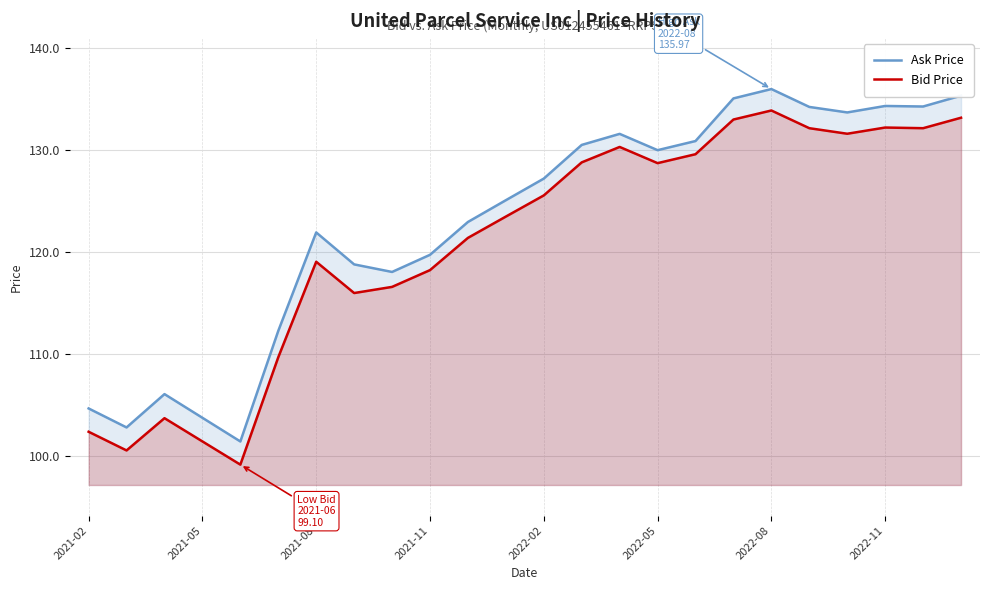

What value does the Ask Price series have at 2021-05?

103.7